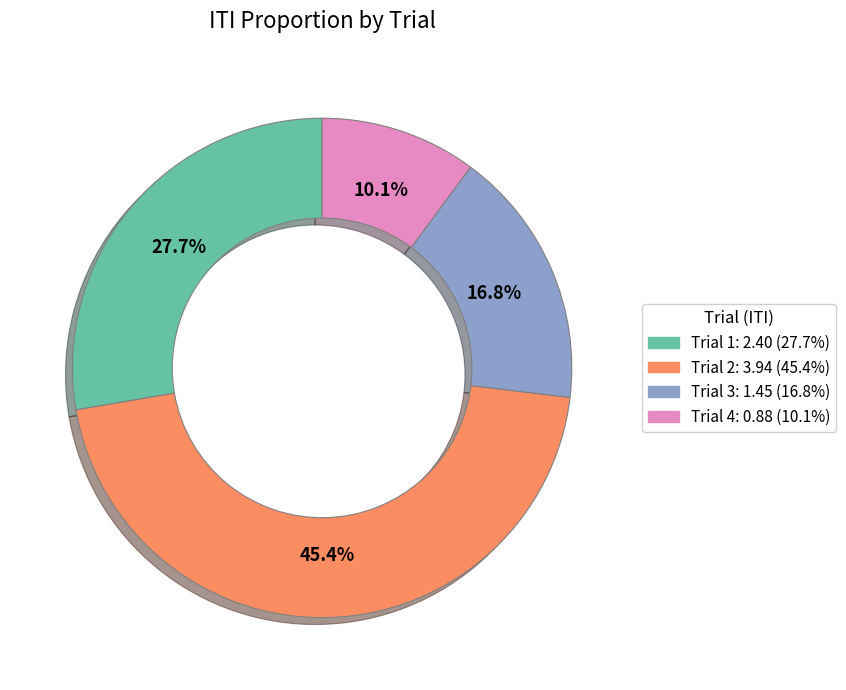

The Trial 1 slice represents 35% of the pie. True or false?

False